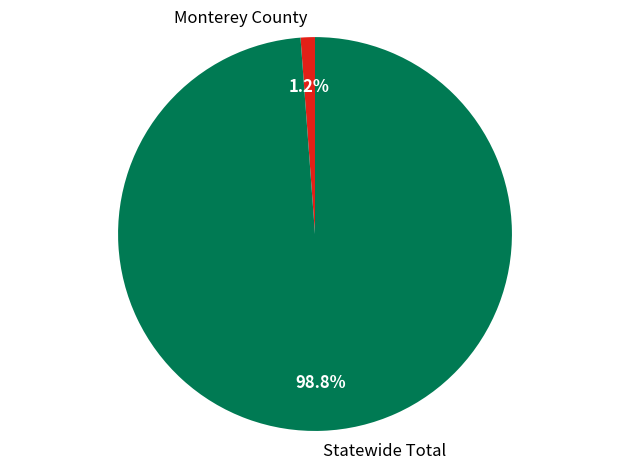

Which has a higher value, Statewide Total or Monterey County?

Statewide Total